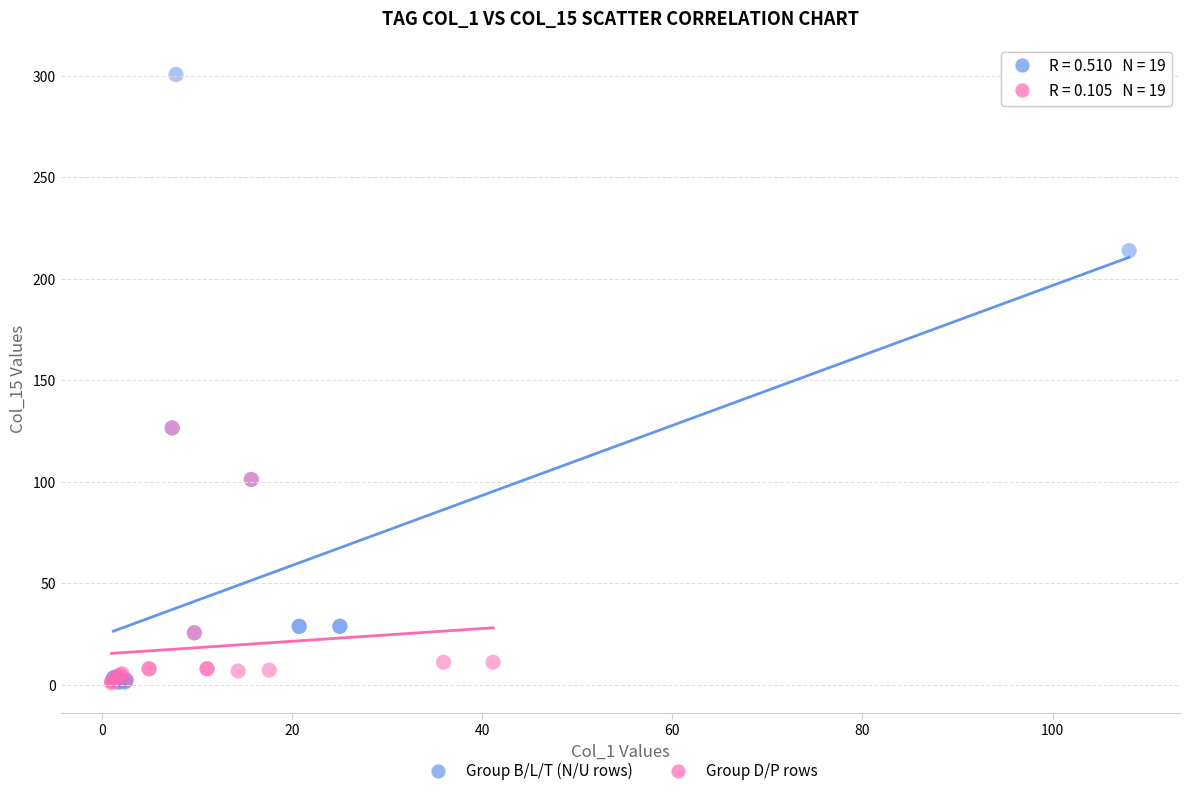

Which series contains the highest Y value?

Group B/L/T (N/U rows)